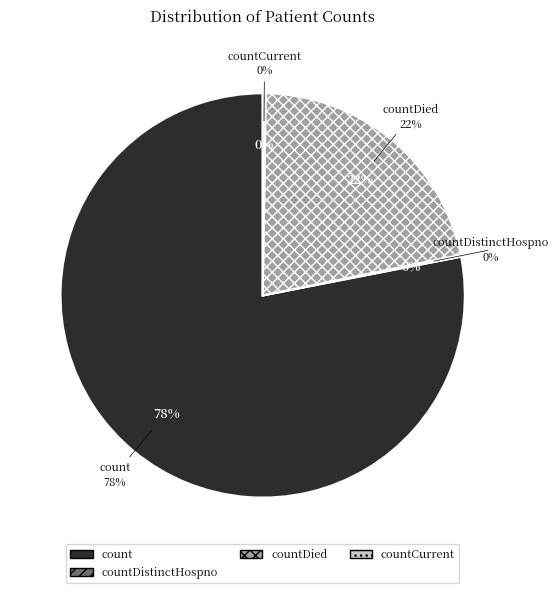

What percentage is the countDied slice, to the nearest percent?

22%